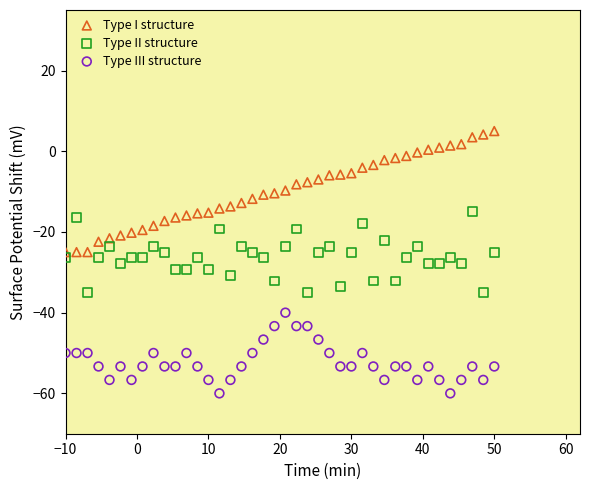

Across all data points, what is the range of Y values (max minus min)?

65.0